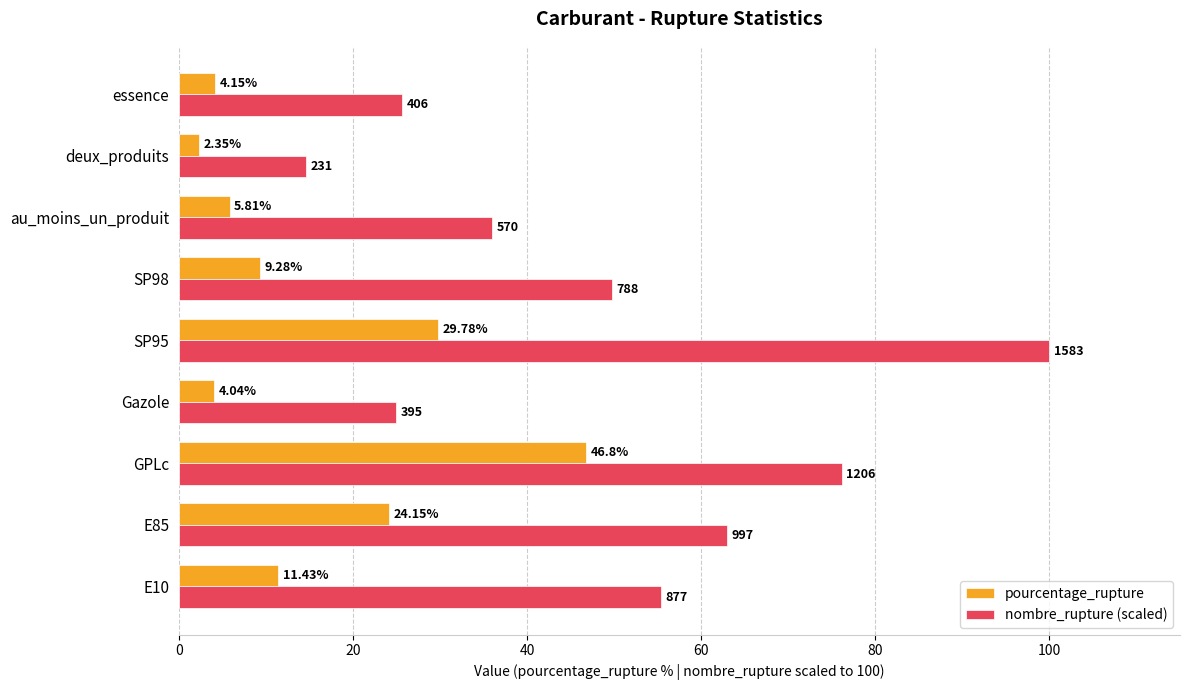

Which series changed the most between Gazole and SP95?

nombre_rupture (scaled)